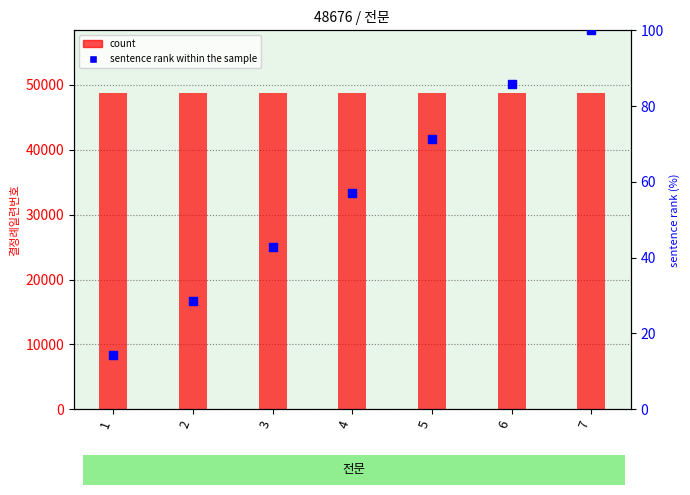

At which category is the sum across all series the highest?

7